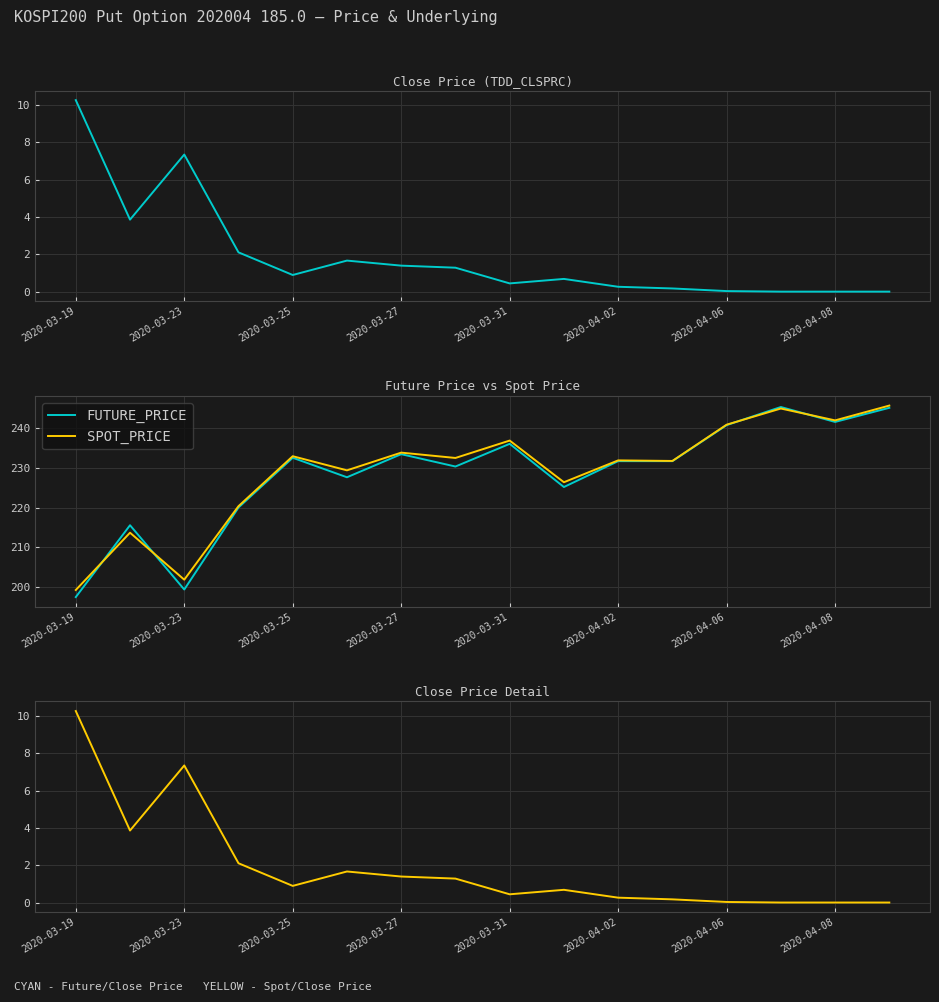

At which label does FUTURE_PRICE first exceed 231?

2020-03-25